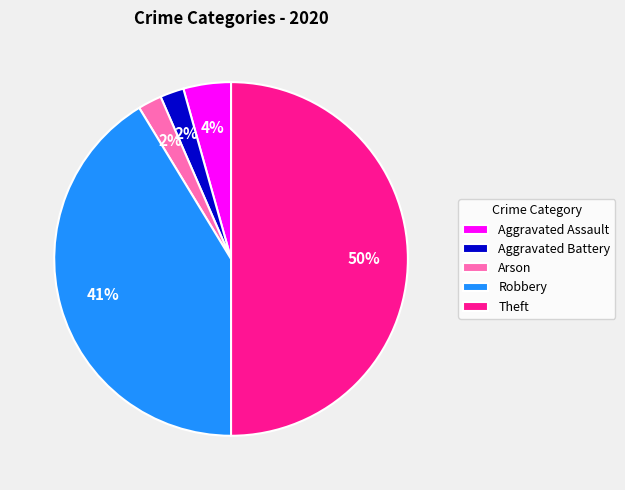

How many segments does this pie chart have?

5